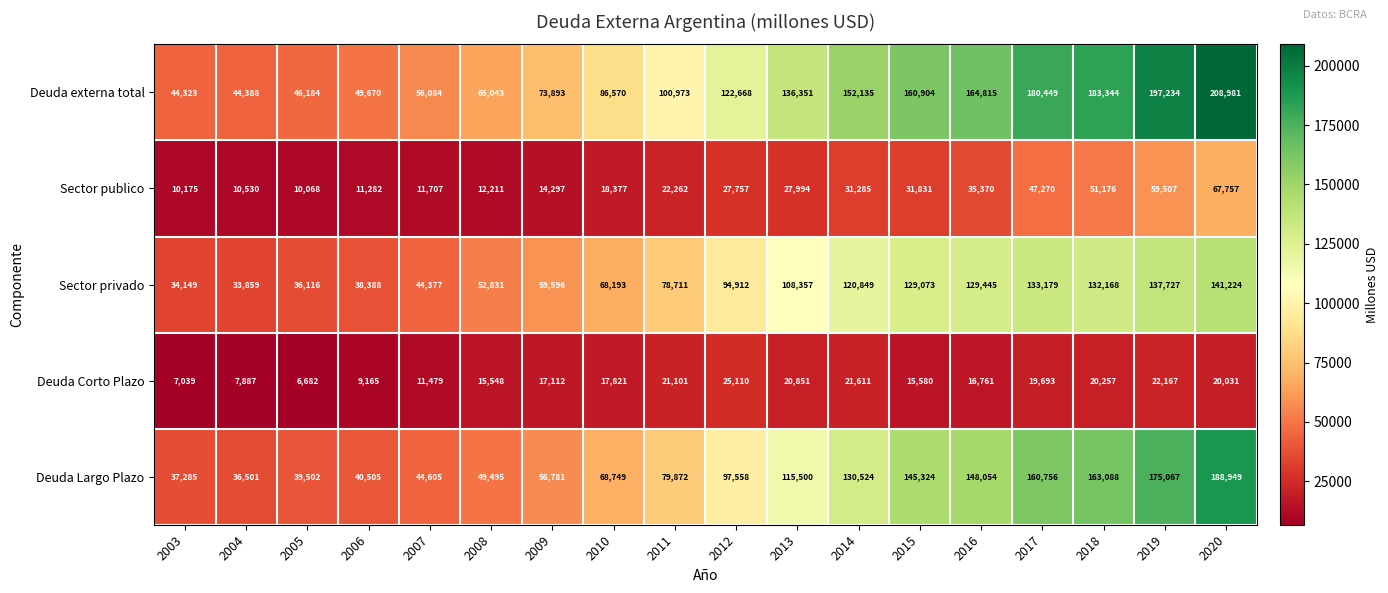

What is the difference between the highest and lowest values at 2019?

175067